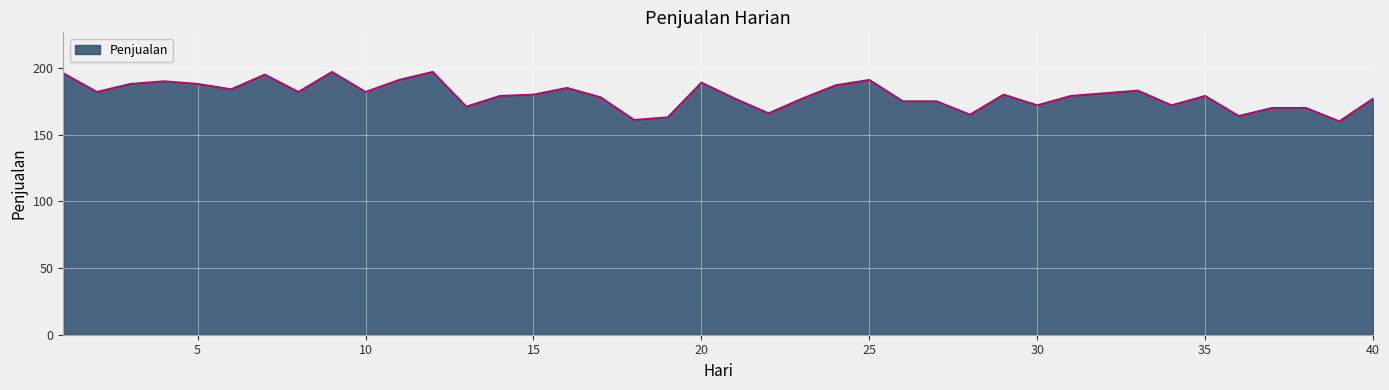

What is the minimum value shown in the chart?

160